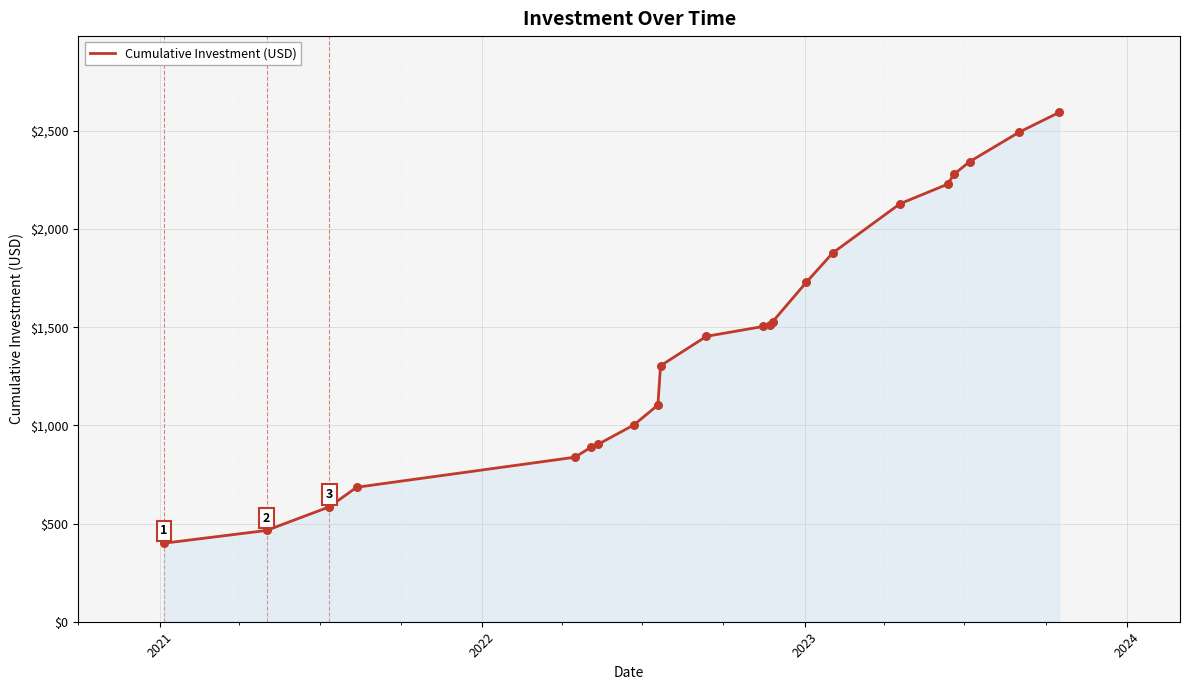

What is the difference between the maximum and minimum values?

2194